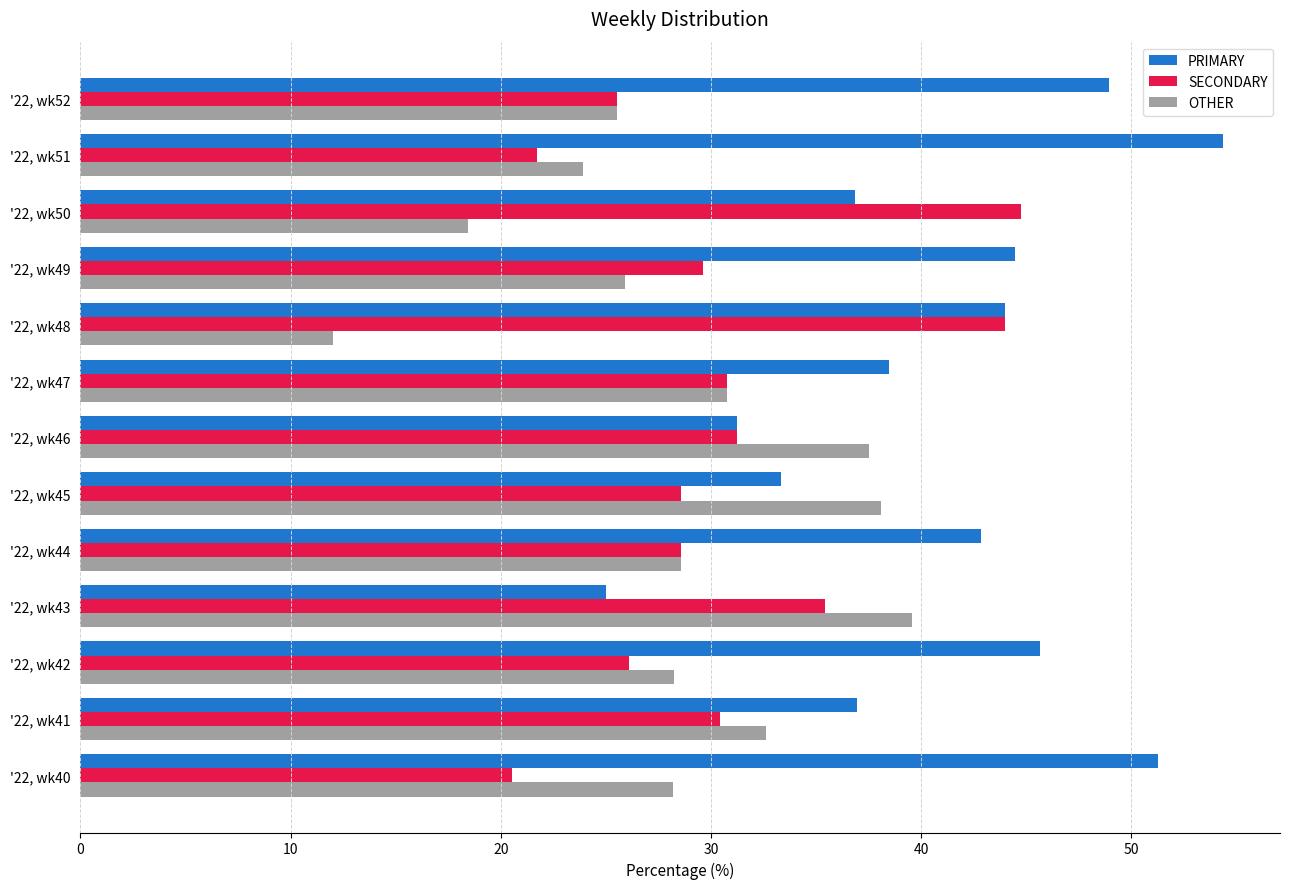

List the series in order of their peak value, lowest first.

OTHER, SECONDARY, PRIMARY